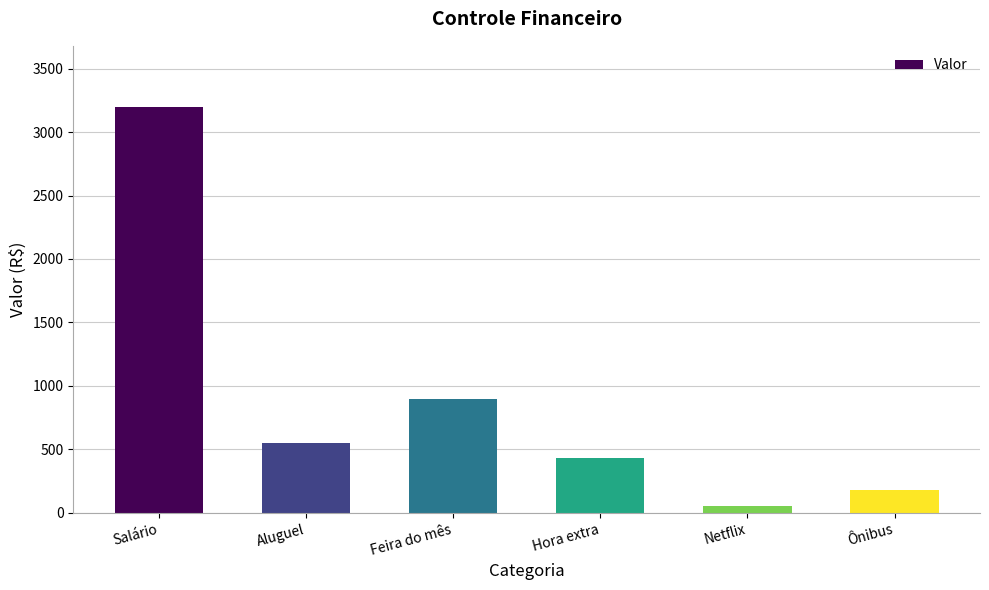

What is the value of the 6th bar from the left?

180